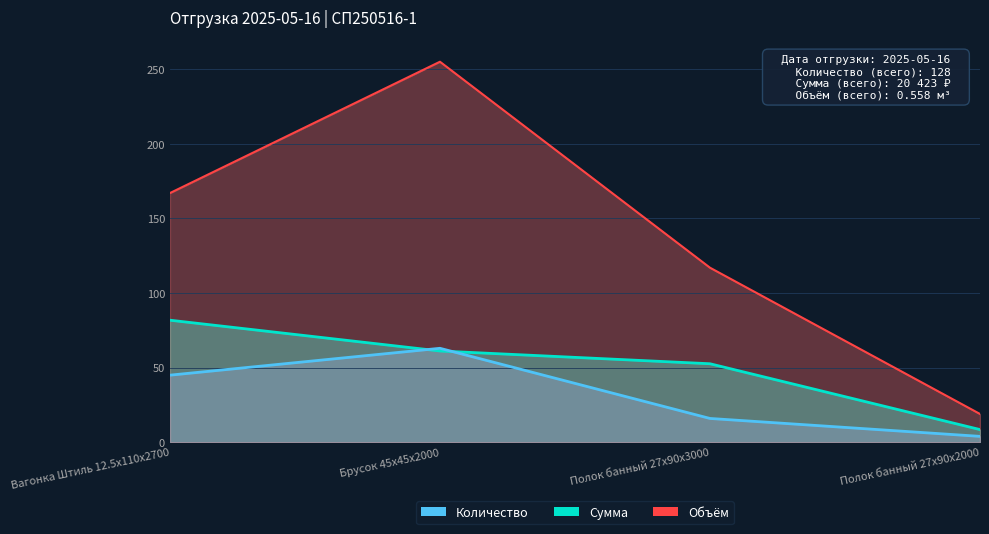

True or false: Сумма and Объём cross at least once.

False